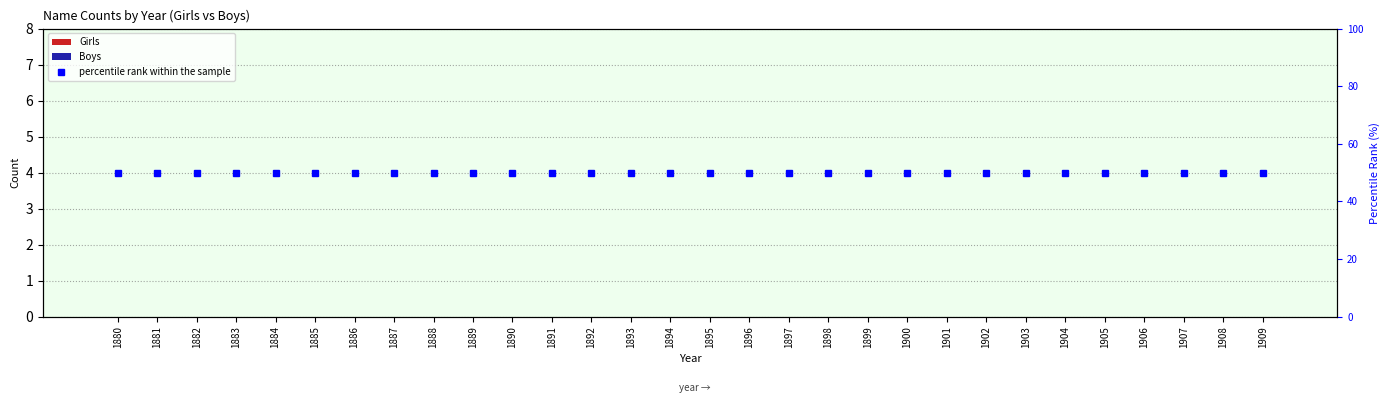

Which label corresponds to the largest value in the chart?

1880